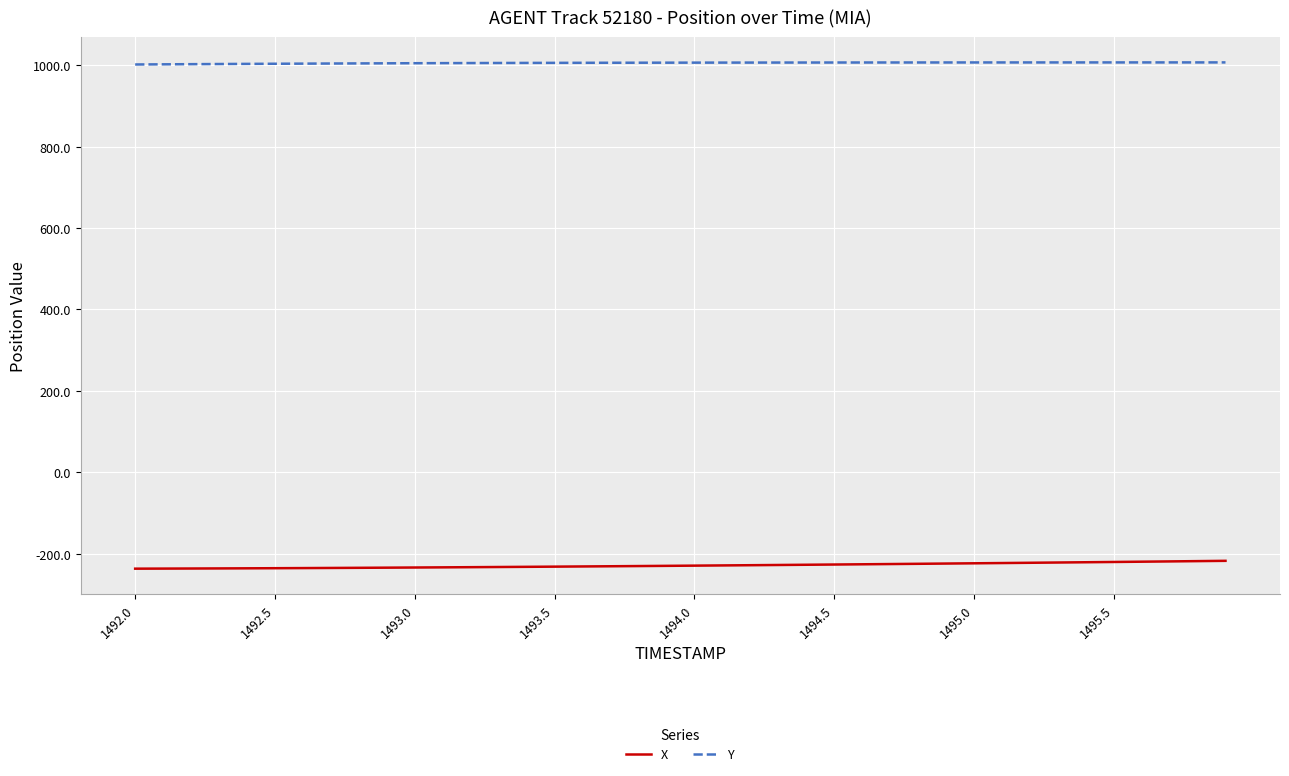

Count the number of data series in this chart.

2